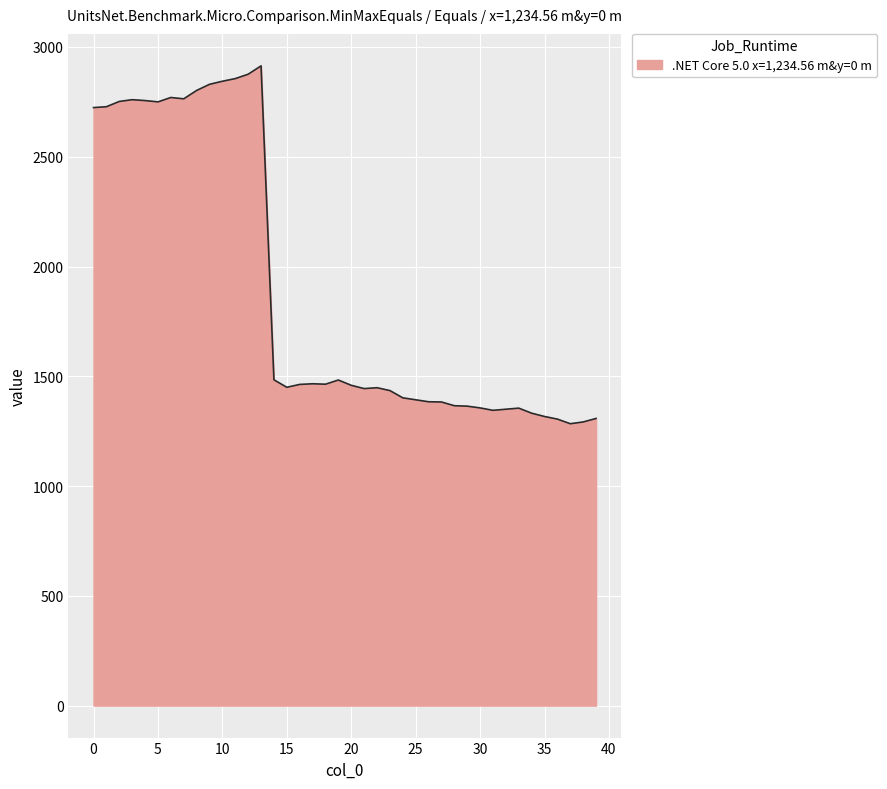

What is the minimum value shown in the chart?

1284